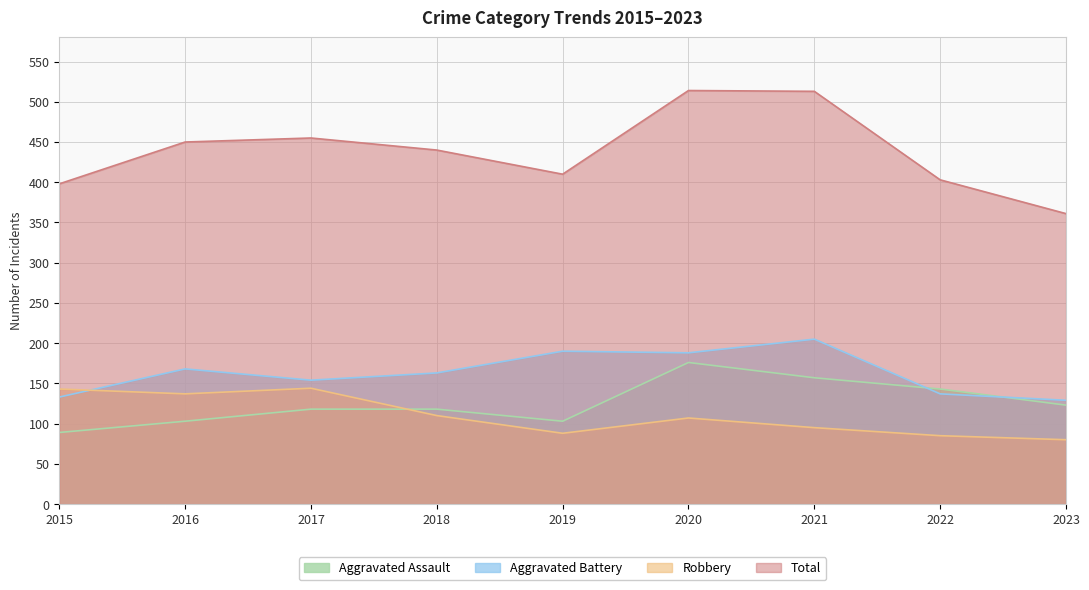

The Aggravated Battery series shows 205 at 2021. True or false?

True